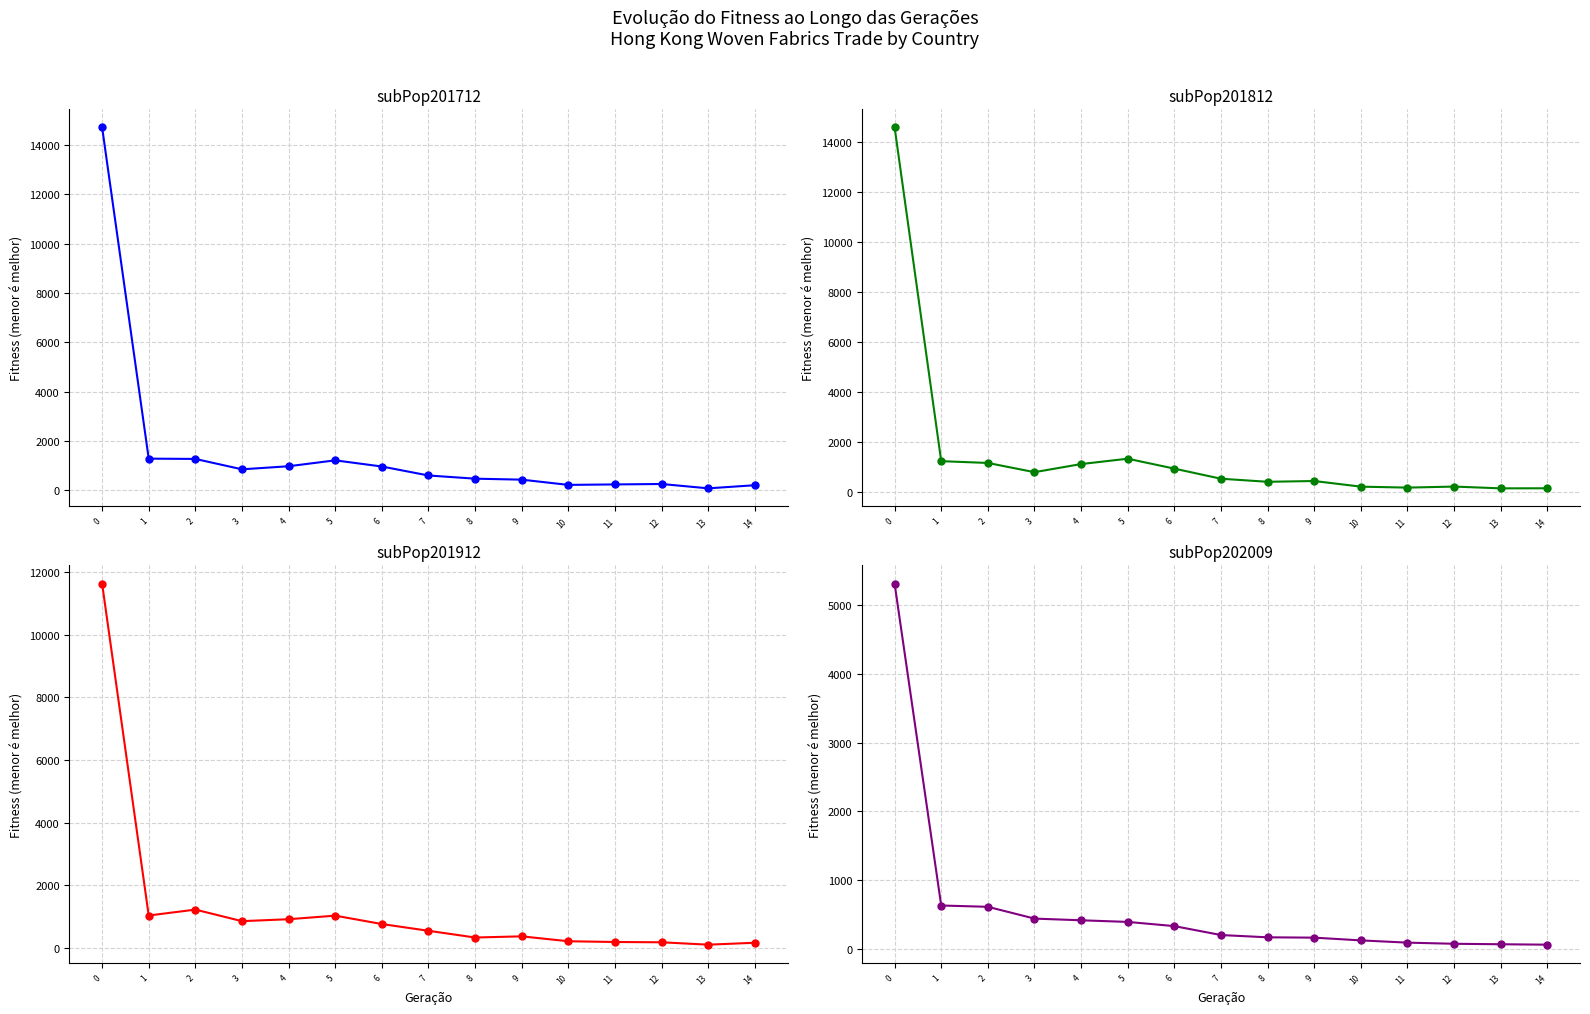

How many data points in 201712 are less than 602?

7